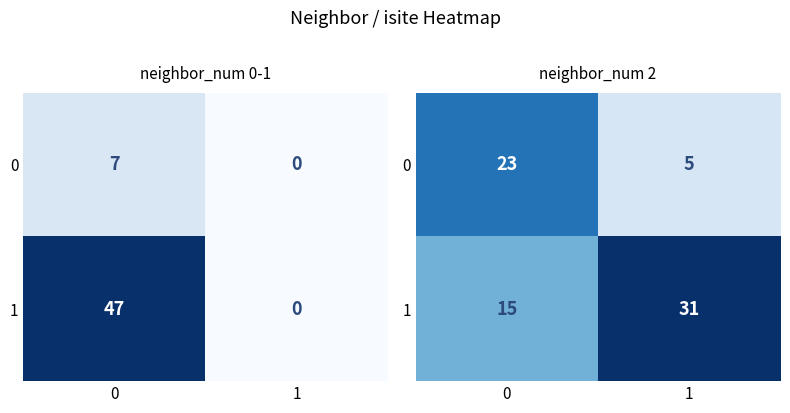

What is the difference between the maximum and minimum values in the 0 series?

18